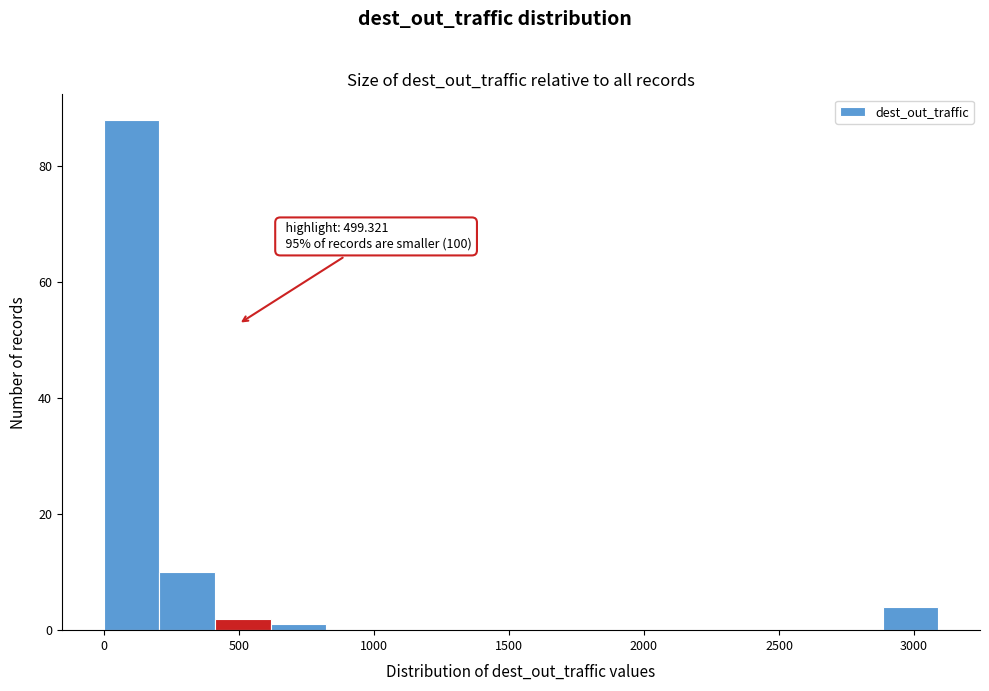

Which range on the x-axis has the tallest bar?

0 to 200